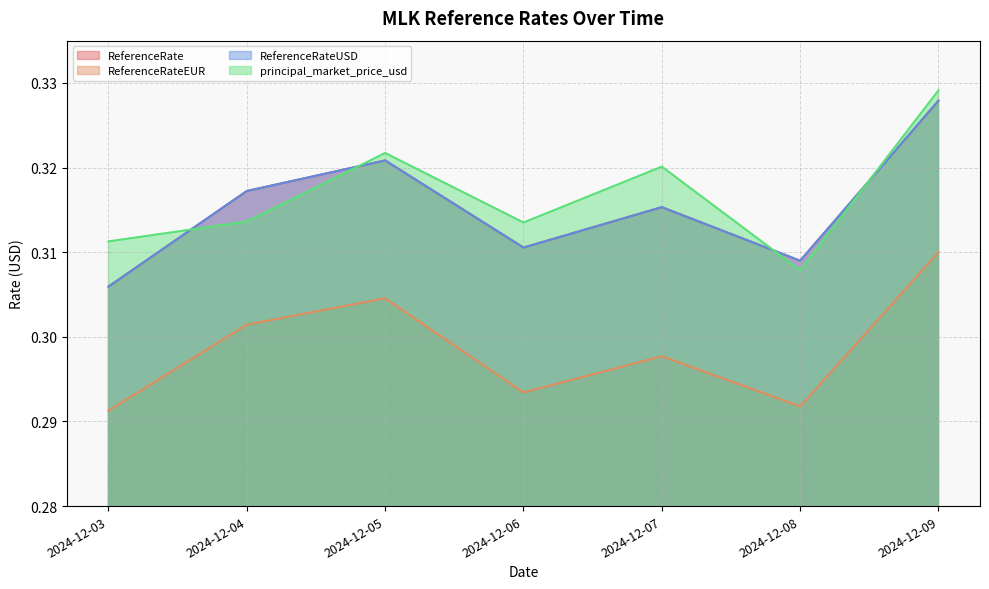

Where is the first local minimum for ReferenceRateEUR?

2024-12-06